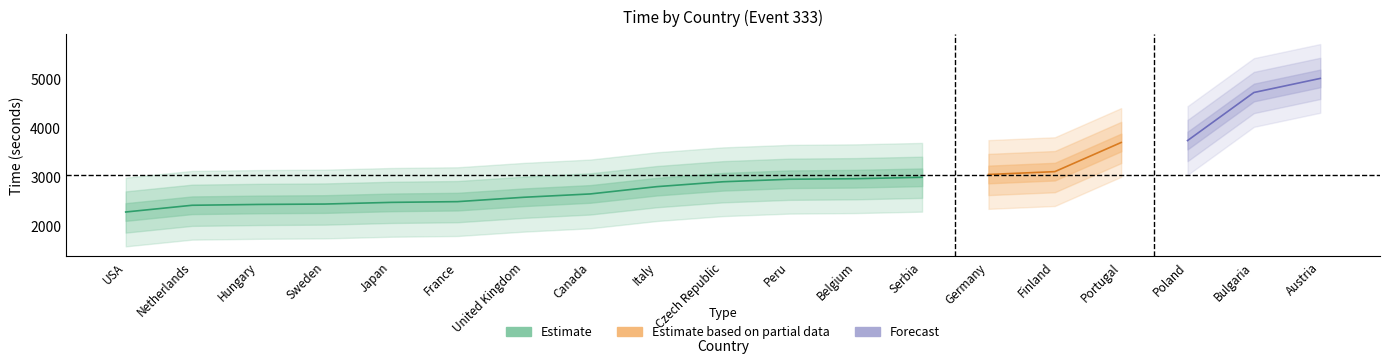

At which label does time reach its peak?

Austria